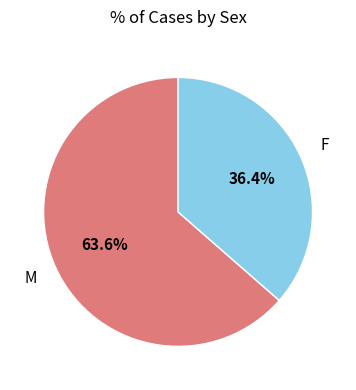

Does any single category account for the majority?

Yes